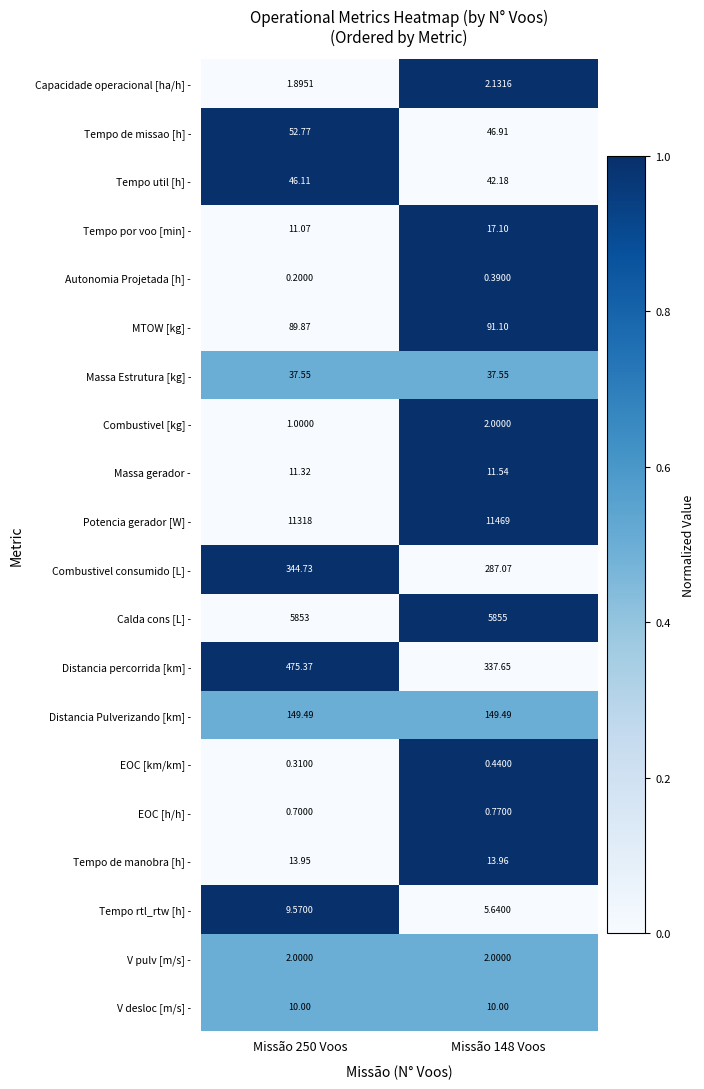

Rank the series at Missão 250 Voos from highest to lowest value.

Potencia gerador [W] -, Calda cons [L] -, Distancia percorrida [km] -, Combustivel consumido [L] -, Distancia Pulverizando [km] -, MTOW [kg] -, Tempo de missao [h] -, Tempo util [h] -, Massa Estrutura [kg] -, Tempo de manobra [h] -, Massa gerador -, Tempo por voo [min] -, V desloc [m/s] -, Tempo rtl_rtw [h] -, V pulv [m/s] -, Capacidade operacional [ha/h] -, Combustivel [kg] -, EOC [h/h] -, EOC [km/km] -, Autonomia Projetada [h] -